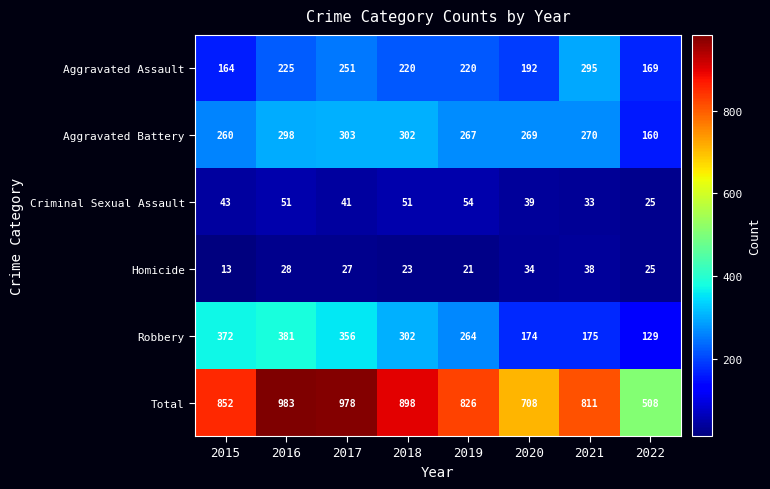

Which series changed the most between 2016 and 2021?

Robbery